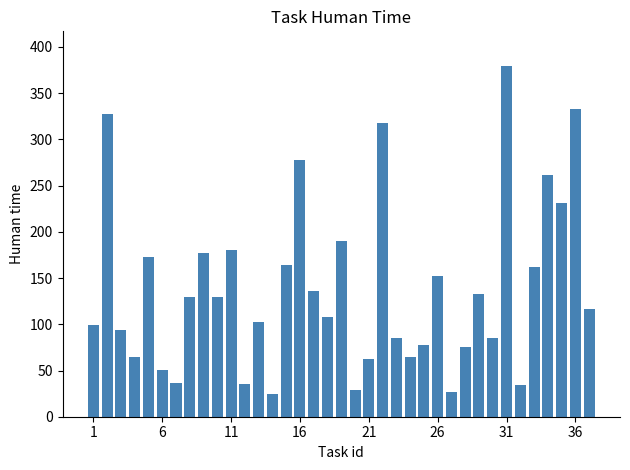

What is the difference between the maximum and minimum values?

354